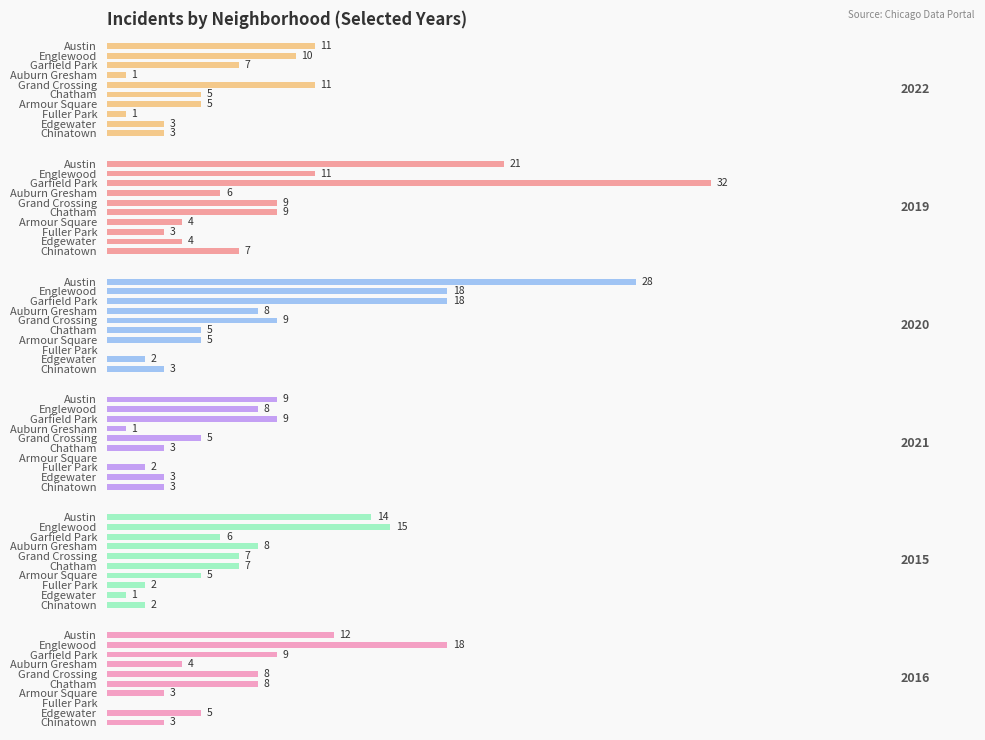

Reading left to right, what are all the values shown in this chart?

2022: 11	10	7	1	11	5	5	1	3	3
2019: 21	11	32	6	9	9	4	3	4	7
2020: 28	18	18	8	9	5	5	0	2	3
2021: 9	8	9	1	5	3	0	2	3	3
2015: 14	15	6	8	7	7	5	2	1	2
2016: 12	18	9	4	8	8	3	0	5	3